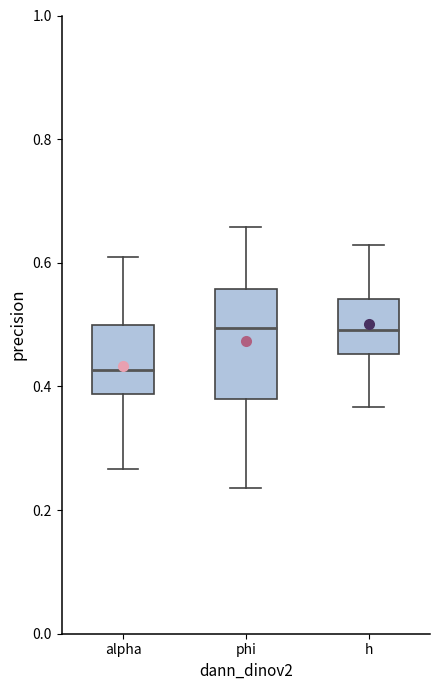

Reading left to right, read every box against the y-axis: the position of its median line, the range the box covers, and the ends of its whiskers. The values are not printed on the chart, so give them approximately, as read against the axis.

alpha: median 0.42, box 0.38 to 0.50, whiskers 0.26 to 0.60
phi: median 0.50, box 0.38 to 0.56, whiskers 0.24 to 0.66
h: median 0.50, box 0.46 to 0.54, whiskers 0.36 to 0.62